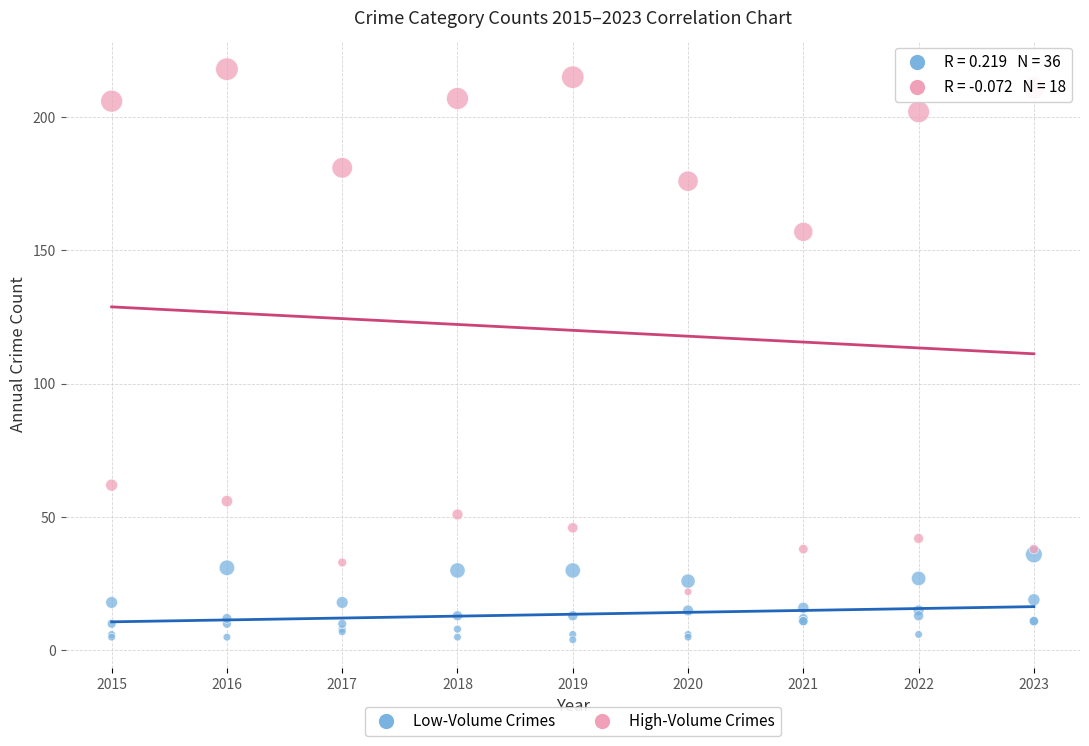

Which series reaches the minimum Y coordinate?

Low-Volume Crimes